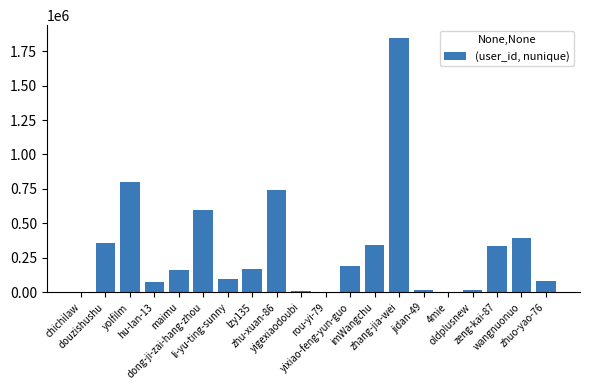

What is the sum of all values?

6240172